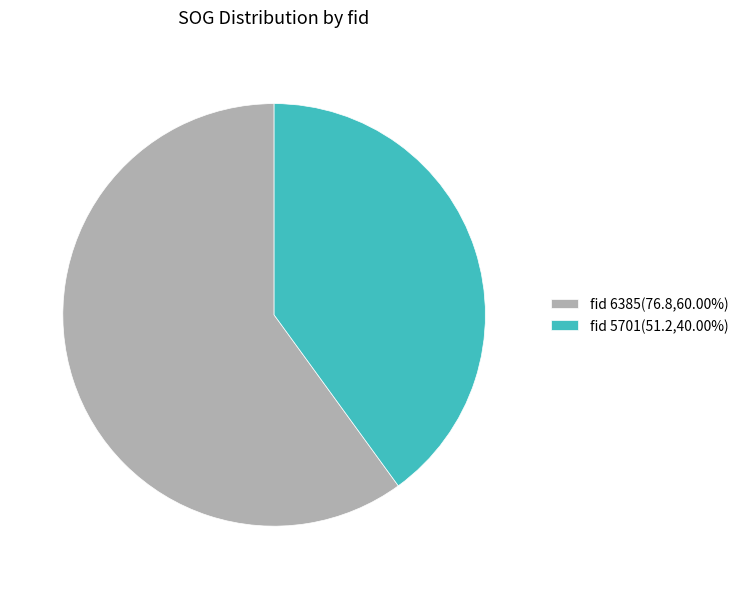

Combined, do fid 5701(51.2,40.00%) and fid 6385(76.8,60.00%) account for over 50%?

Yes